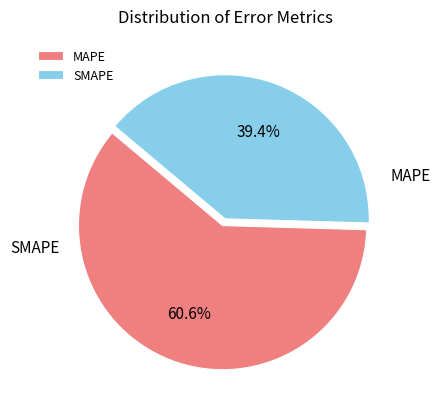

What is the change in value from MAPE to SMAPE?

-38.0